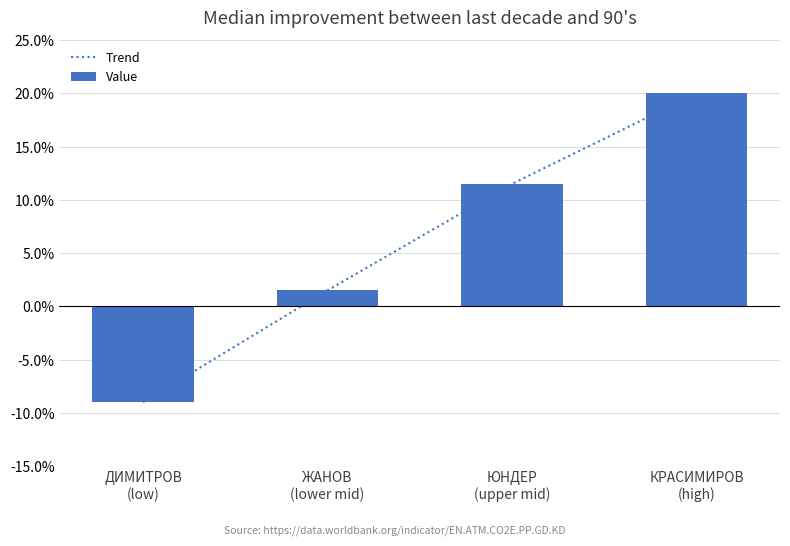

What are all the series names shown in the legend?

Trend, Value